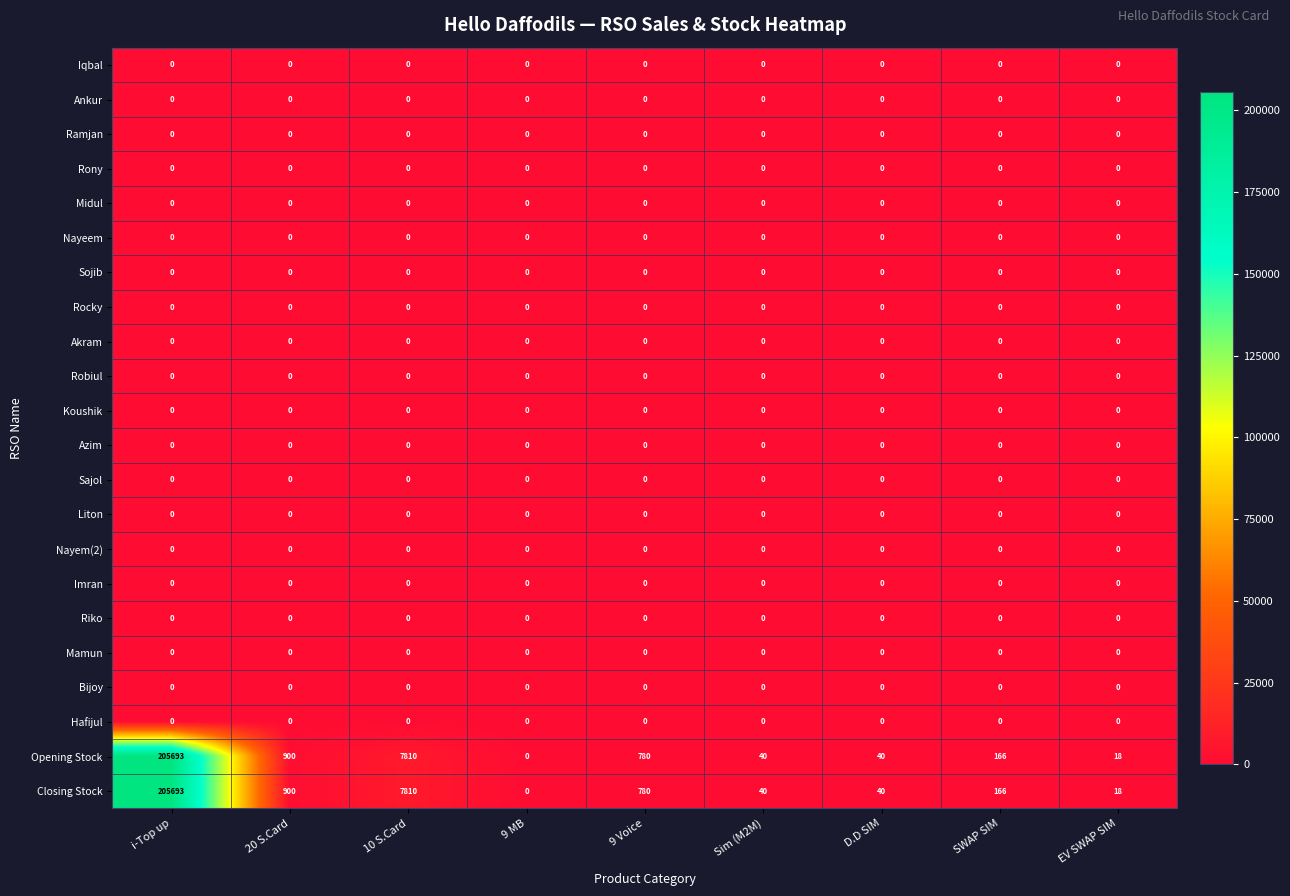

What is the total value across all series at SWAP SIM?

332